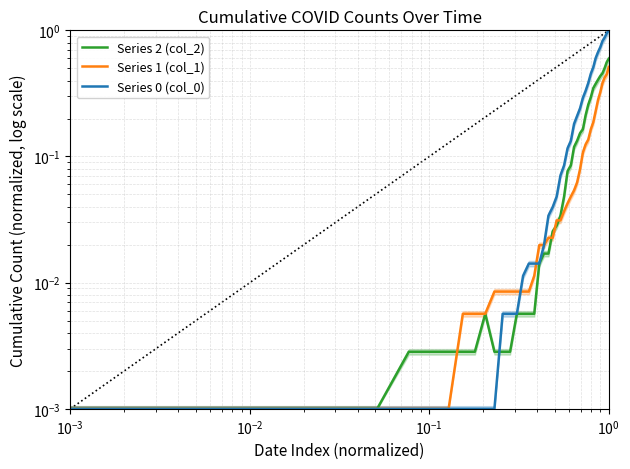

True or false: Series 2 (col_2) has a value of 0.1 at 21.

False